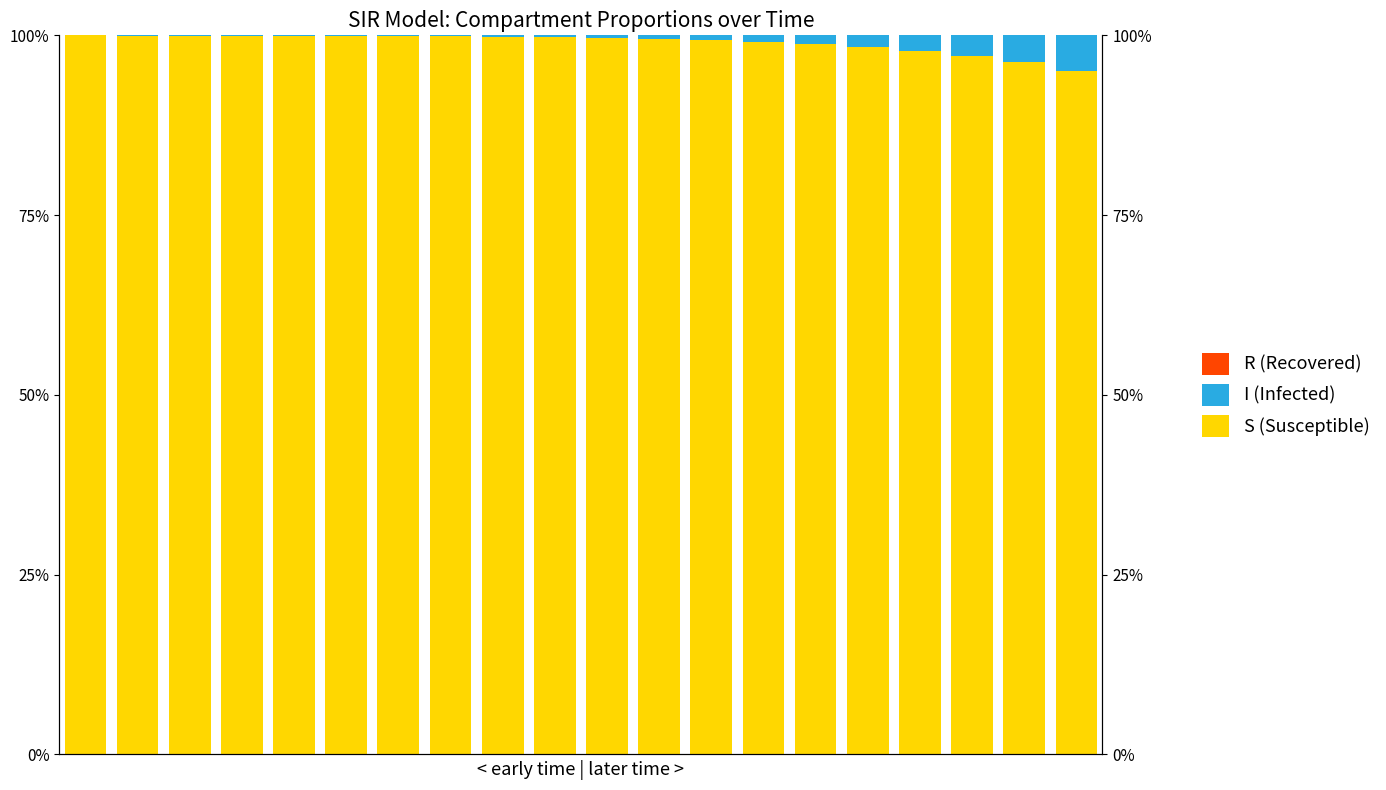

What is the sum of the S values at 8 and 18?

2.0